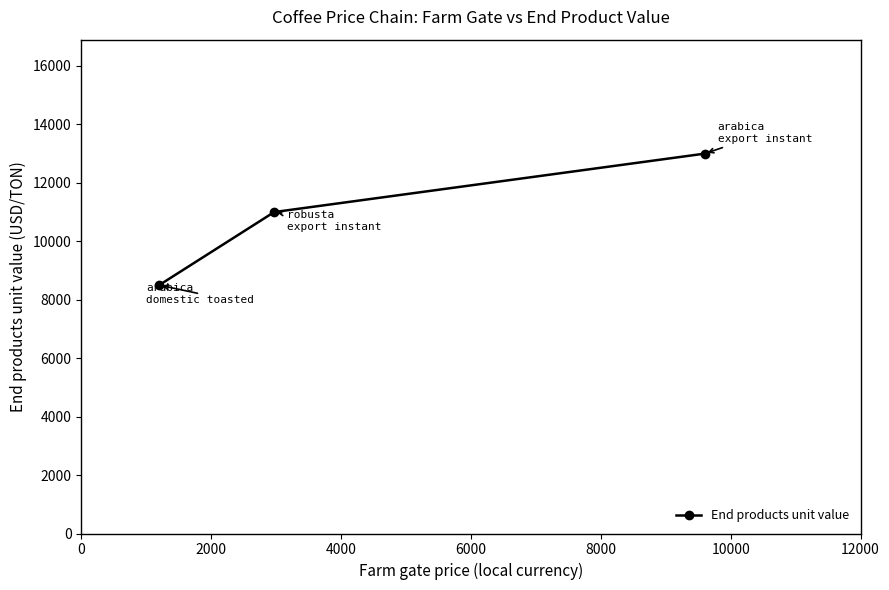

What is the maximum value shown in the chart?

13000